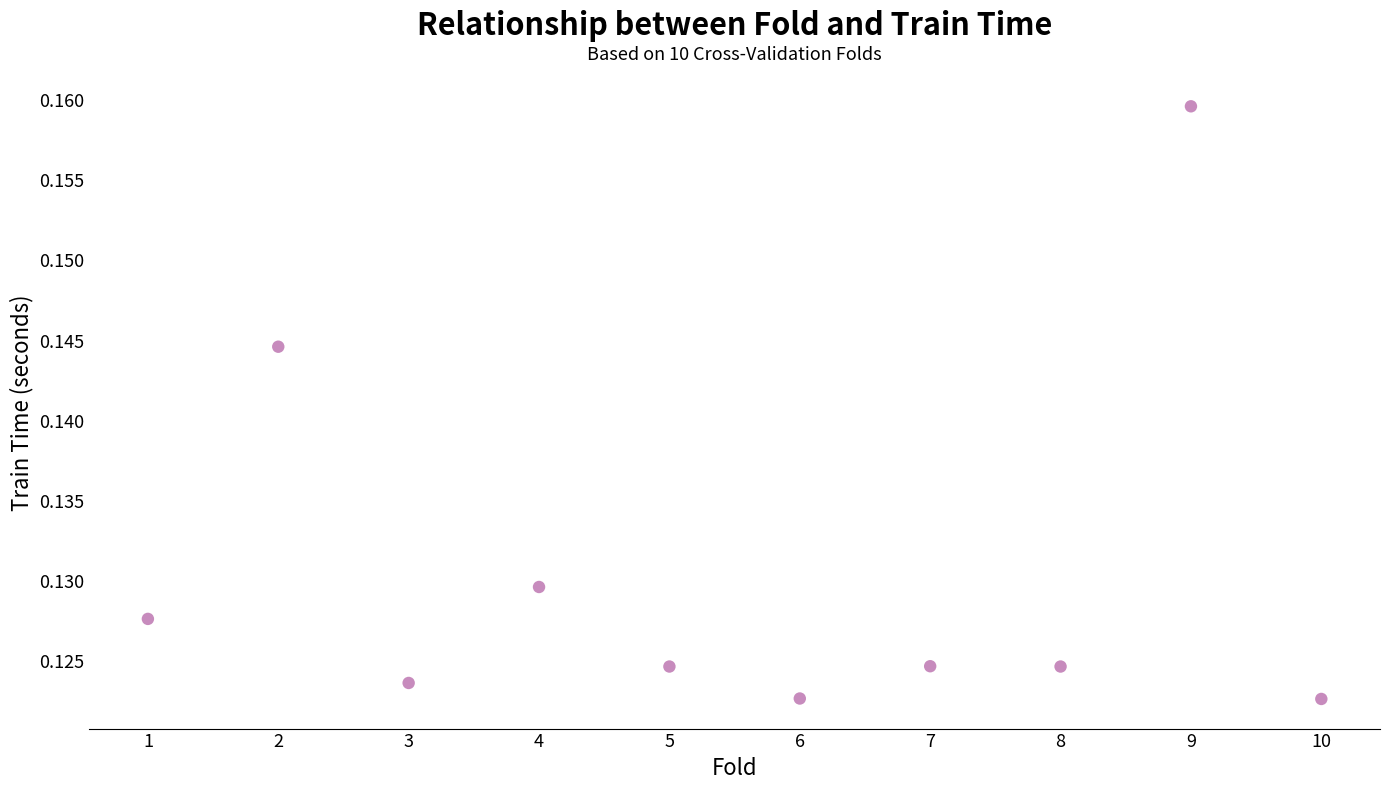

What is the range of X values (max minus min)?

9.0